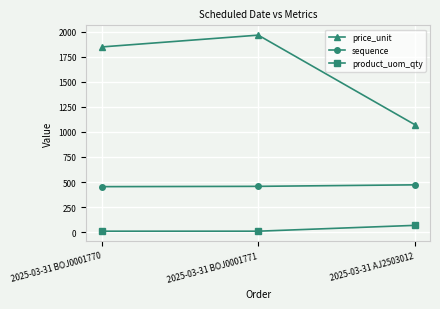

True or false: product_uom_qty has a value of 10.0 at 2025-03-31 BOJ0001771.

True